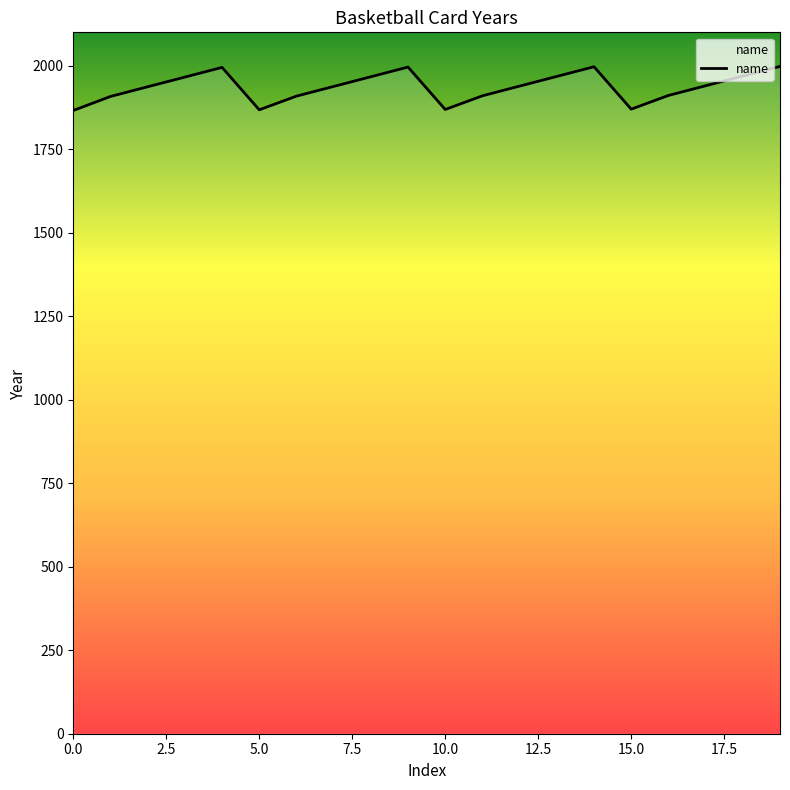

Does the chart have visible grid lines?

No